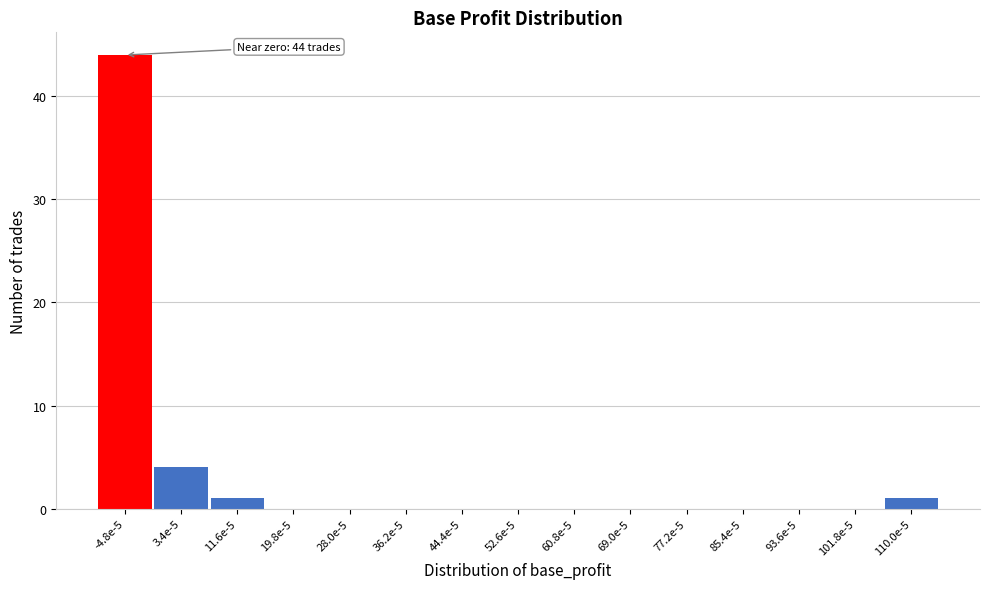

Reading left to right, what are all the values shown in this chart?

-4.8e-5=44	3.4e-5=4	11.6e-5=1	19.8e-5=0	28.0e-5=0	36.2e-5=0	44.4e-5=0	52.6e-5=0	60.8e-5=0	69.0e-5=0	77.2e-5=0	85.4e-5=0	93.6e-5=0	101.8e-5=0	110.0e-5=1